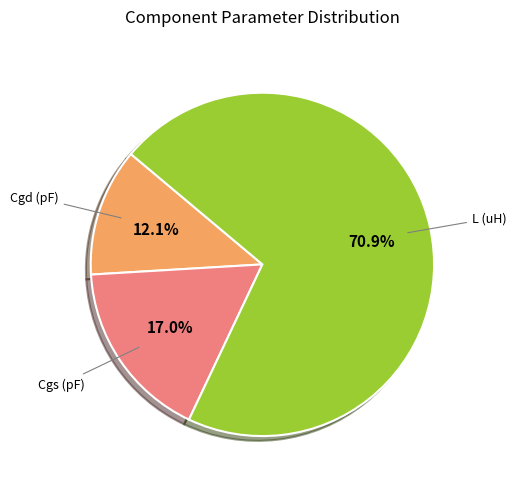

Does any single category account for the majority?

Yes